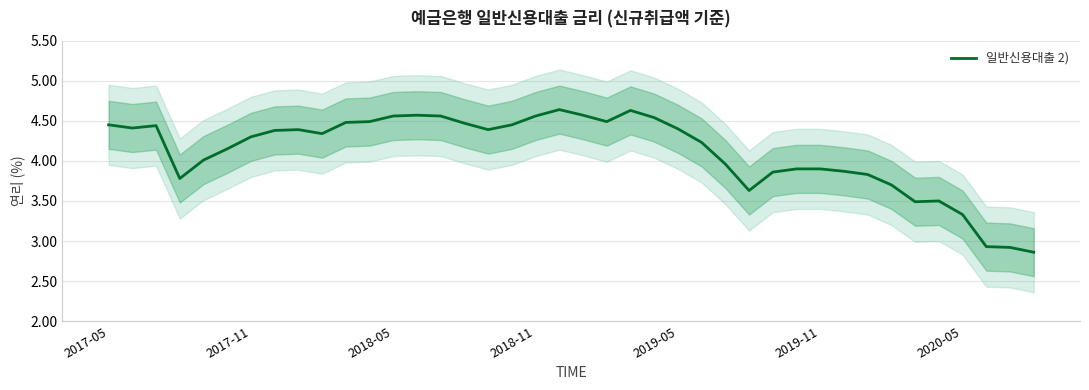

What is the sum of the values at 19 and 28?

8.5